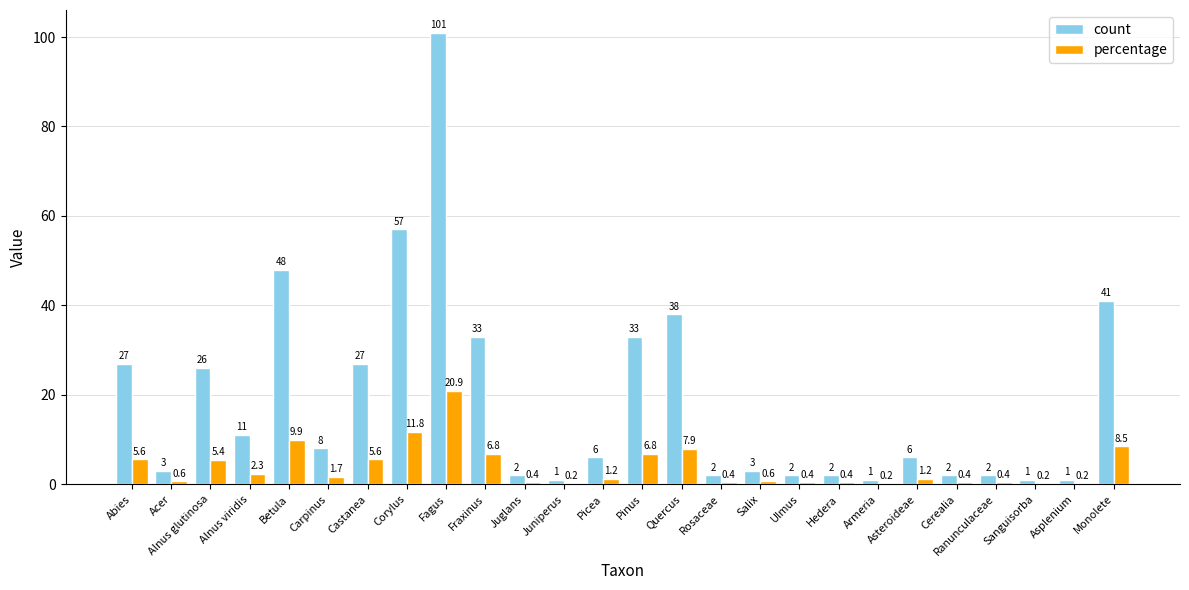

True or false: count has a value of 2.0 at Hedera.

True